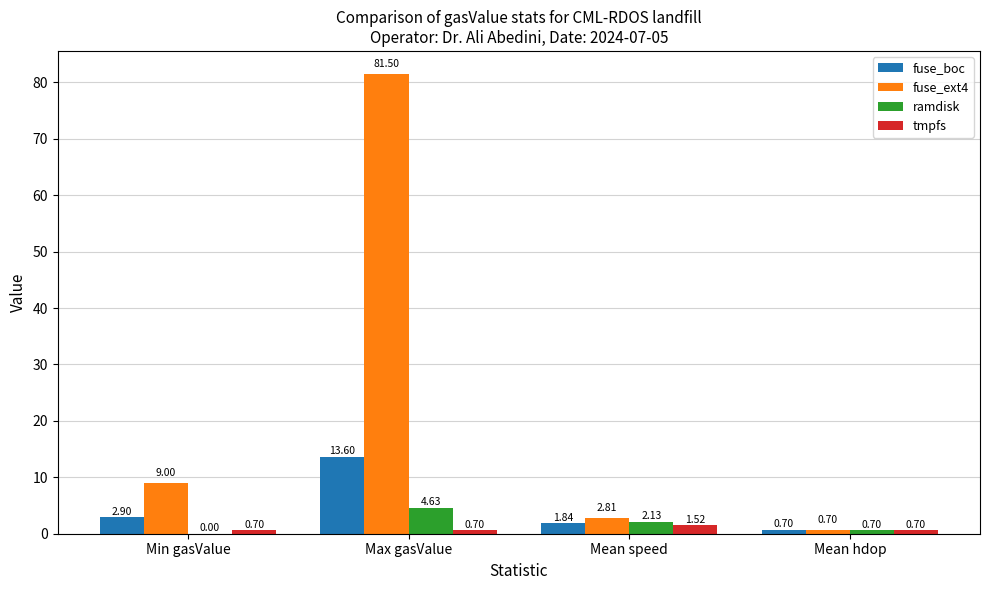

Where does the fuse_boc series first go above 2?

Min gasValue